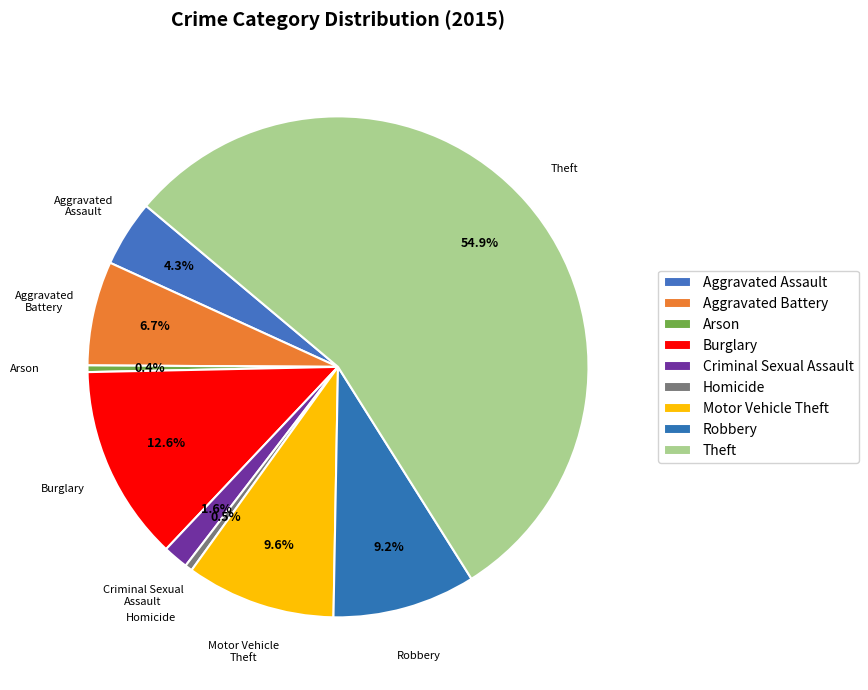

How many segments does this pie chart have?

9